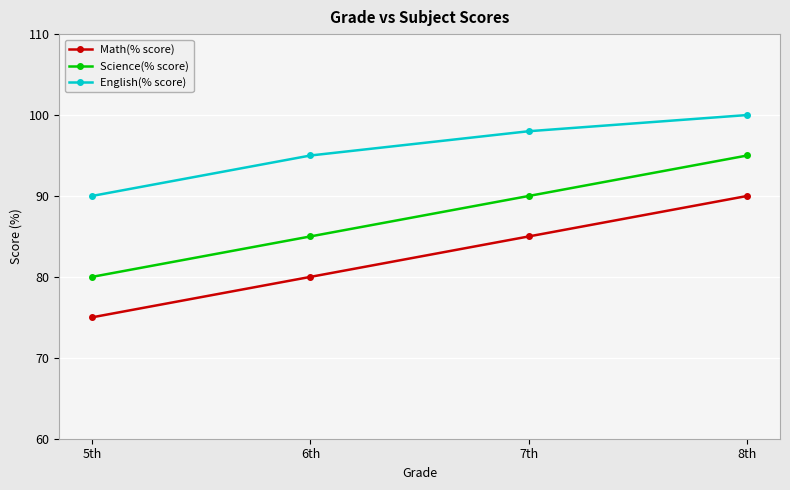

True or false: English(% score) has more than 2 points higher than both neighbors.

False